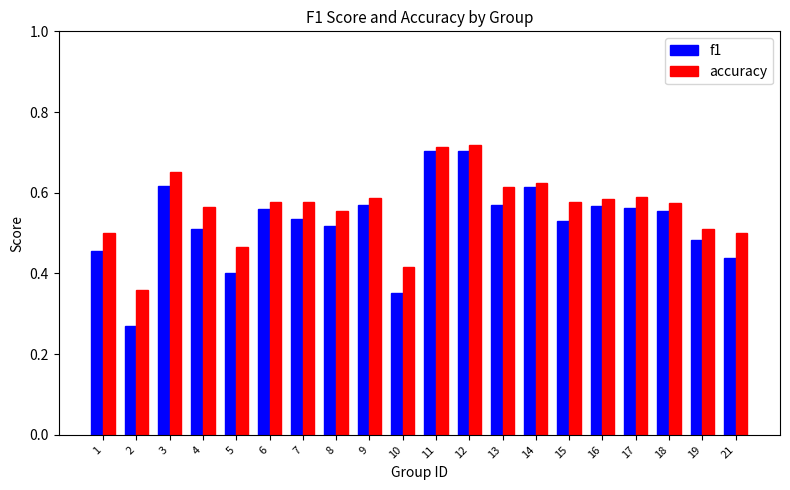

What is the sum of all accuracy values?

11.3